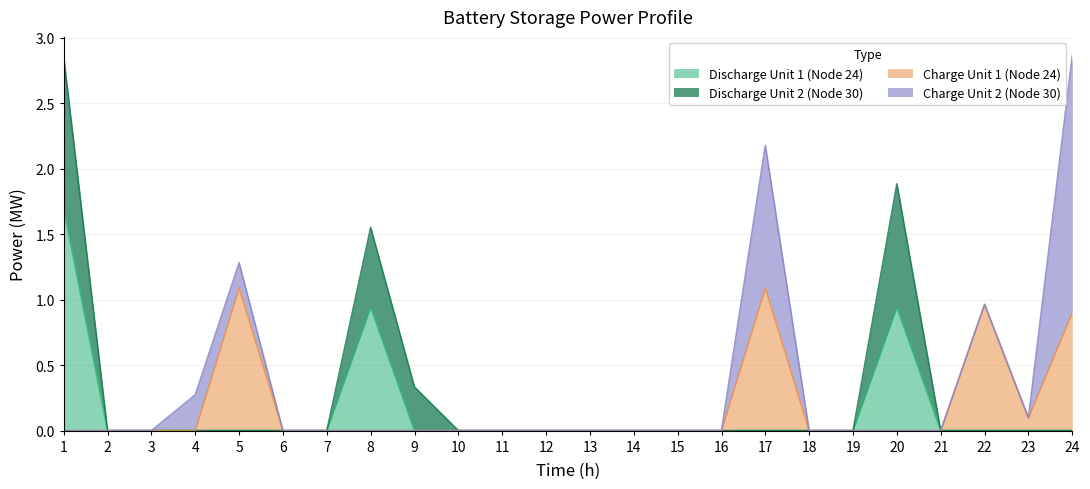

Is it true that Discharge Unit 1 (Node 24) equals 0.0 at 11?

True